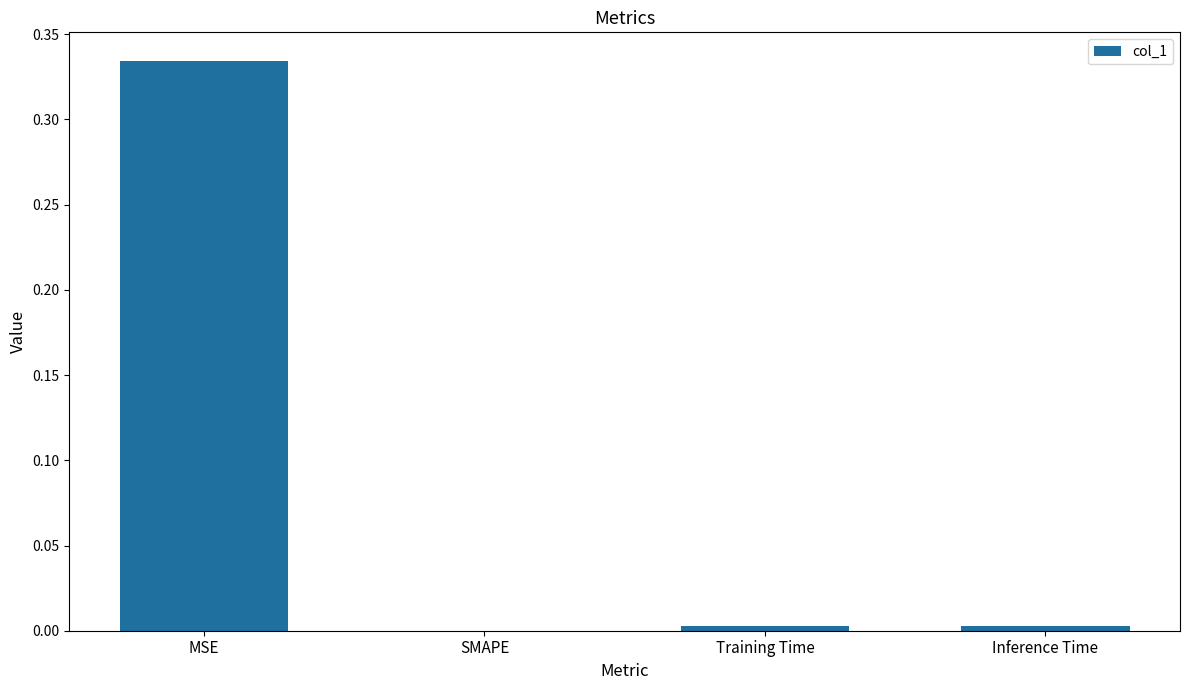

The value at SMAPE is -0.2. True or false?

False